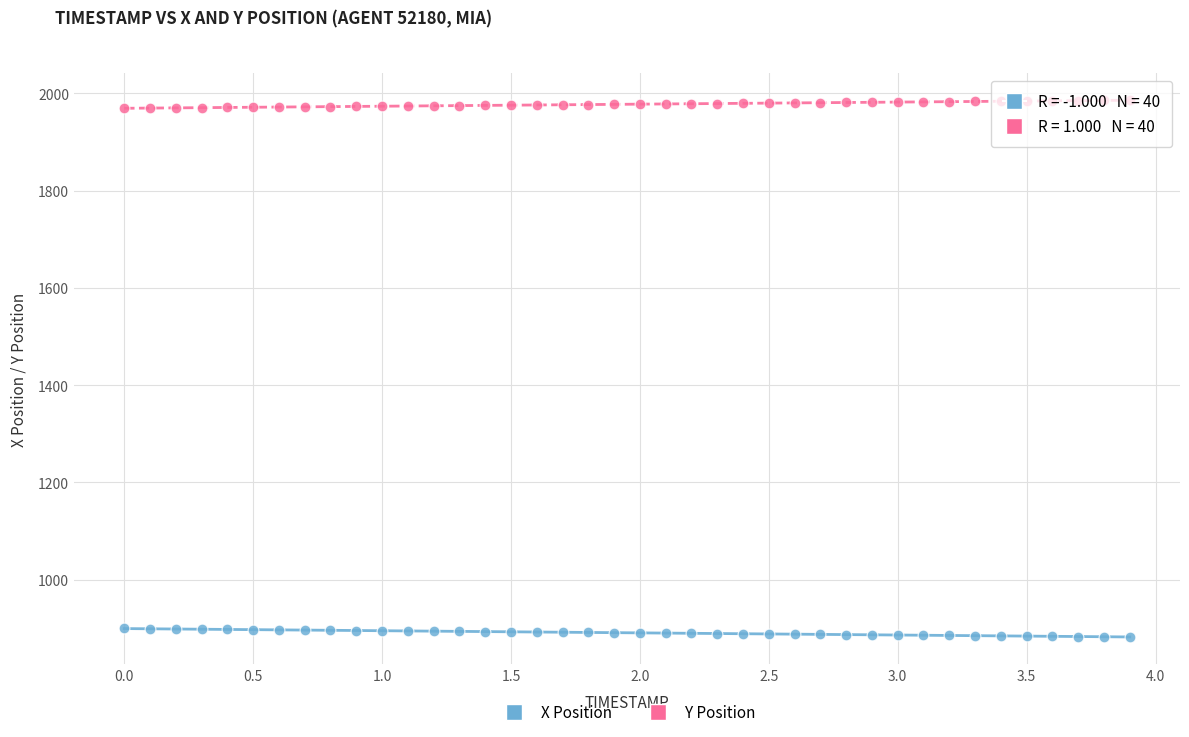

Which series reaches the maximum Y coordinate?

Y Position